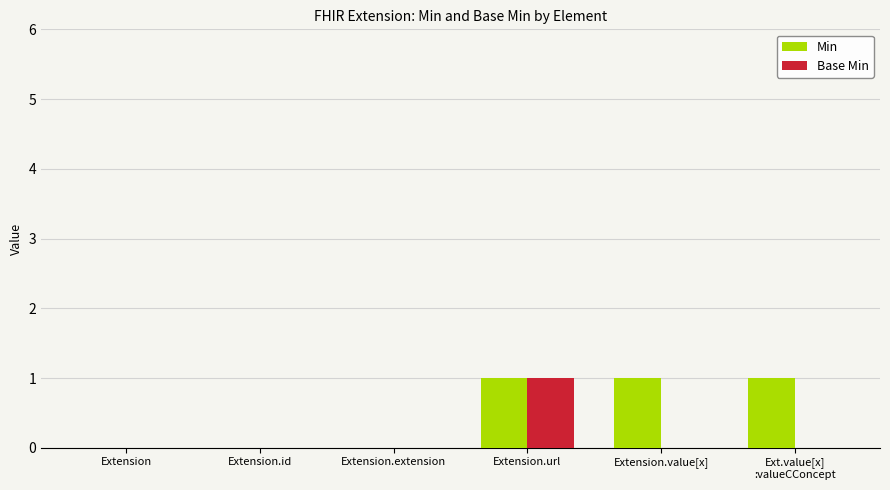

Reading left to right, transcribe all the data shown in this chart.

Min: 0	0	0	1	1	1
Base Min: 0	0	0	1	0	0